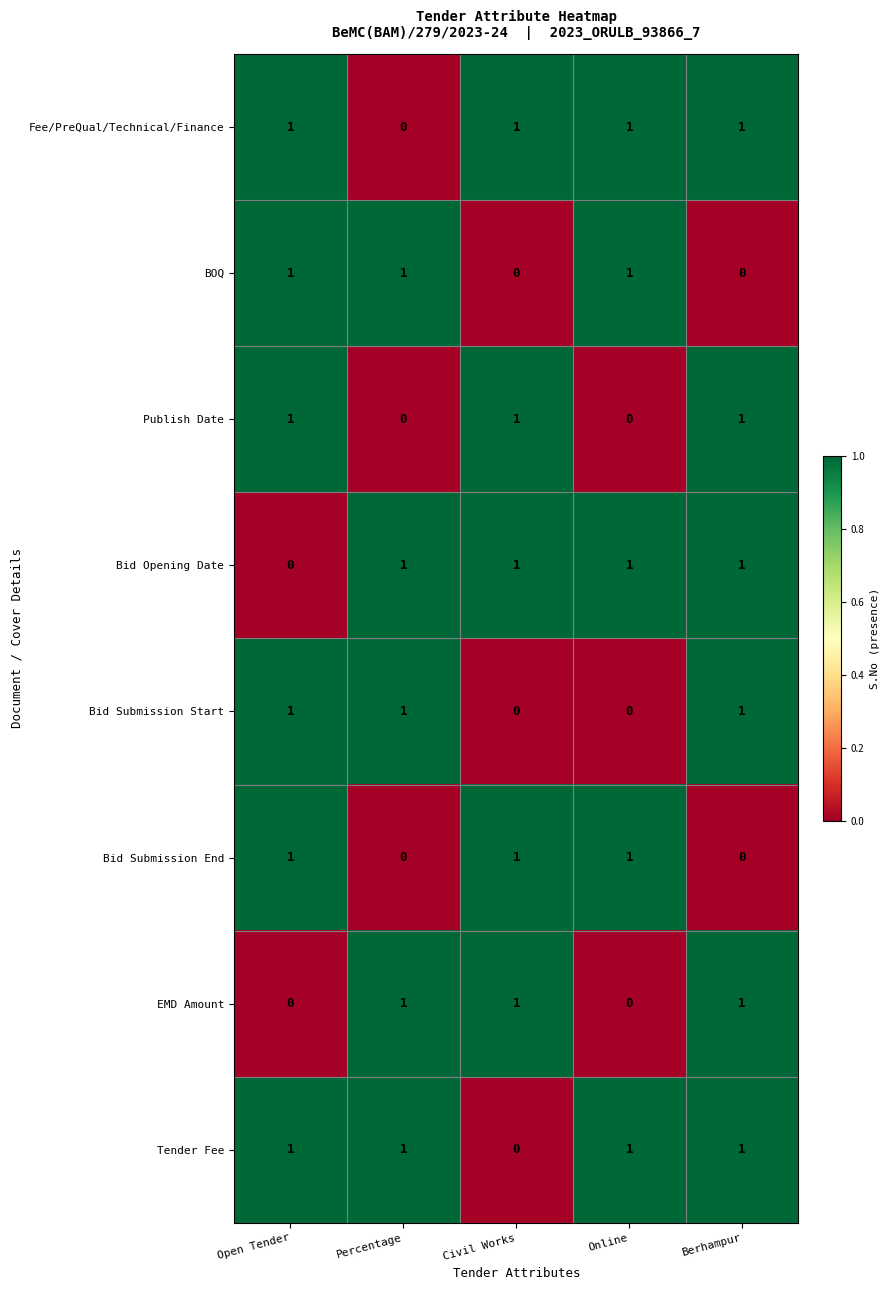

What is the sum of all EMD Amount values?

3